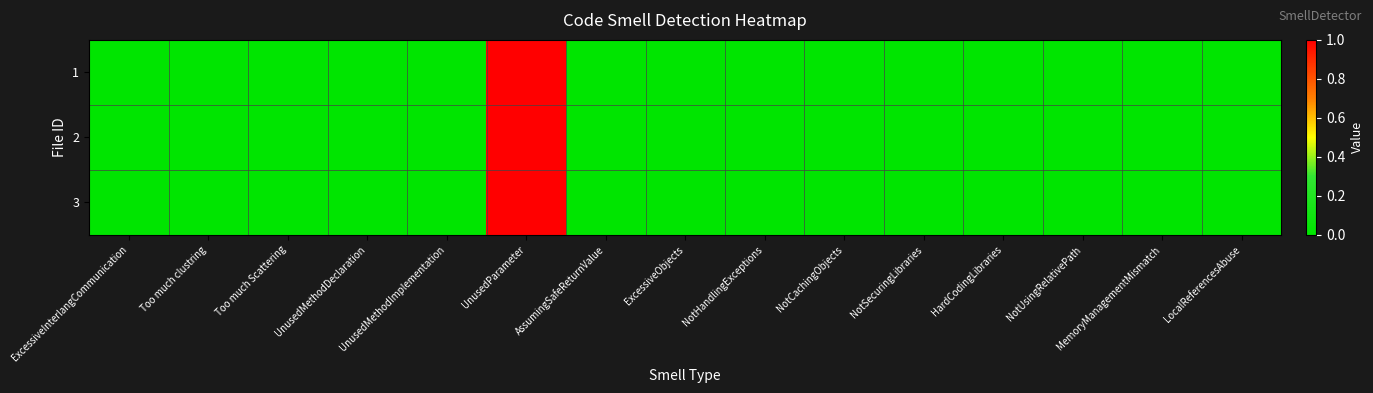

What is the maximum value shown in the chart?

1